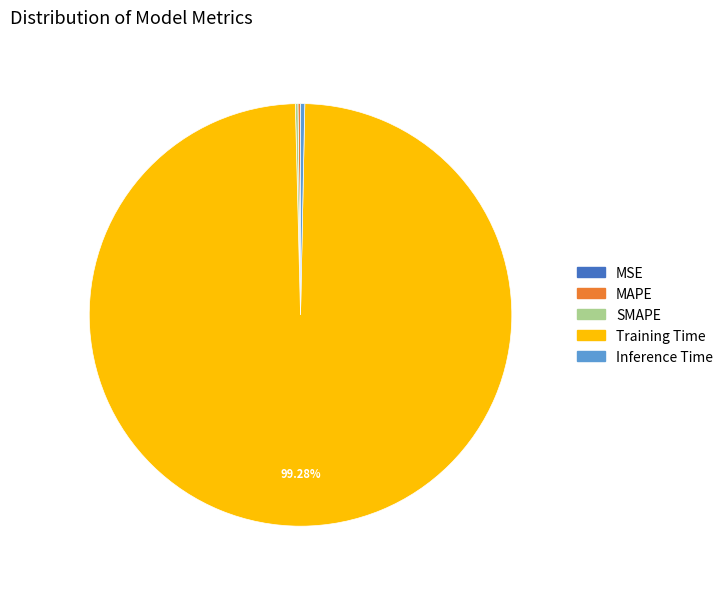

Does Training Time account for over 50% of the chart?

Yes